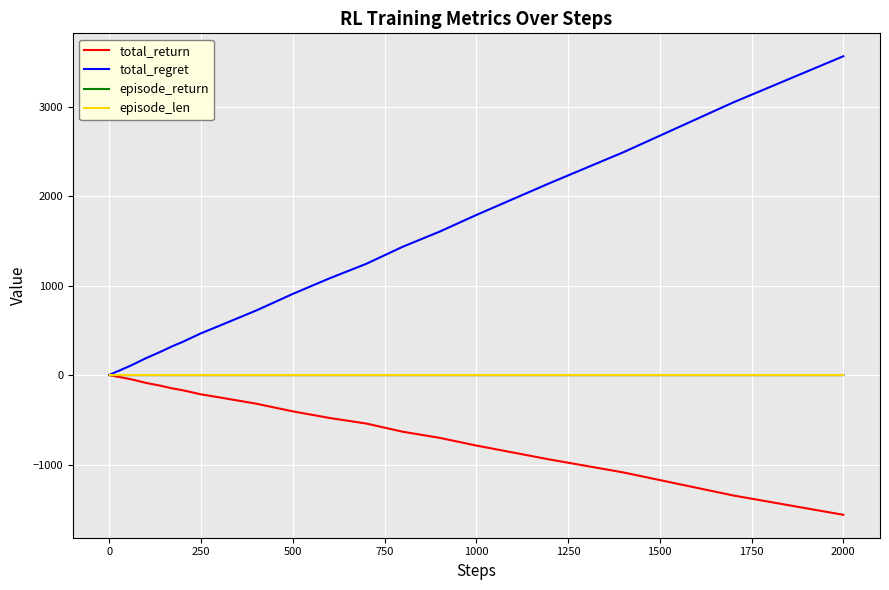

Which series has the largest total across all categories?

total_regret